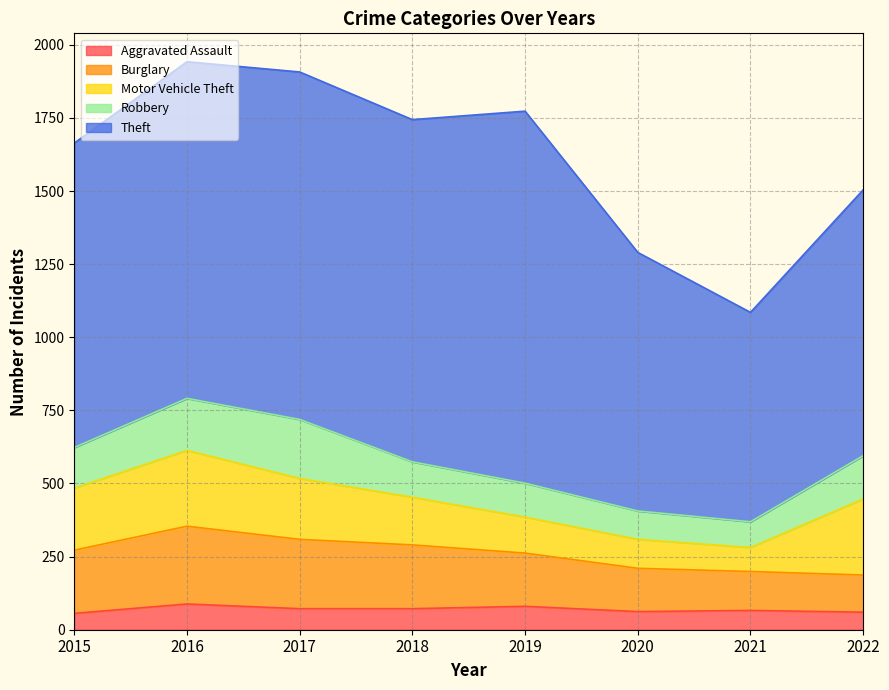

Is the value of Aggravated Assault at 2016 greater than the value of Burglary at 2016?

No